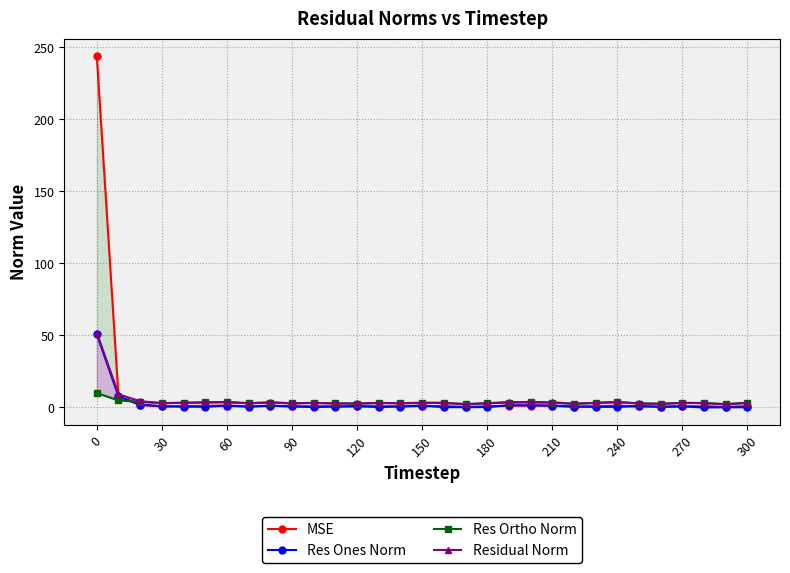

Does the chart display data point markers on the line(s)?

Yes